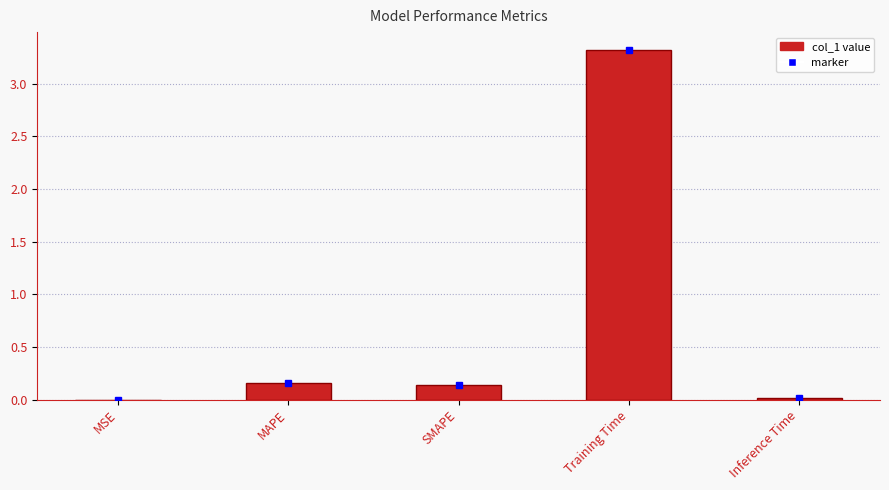

At which category does the chart reach its peak across all series?

Training Time